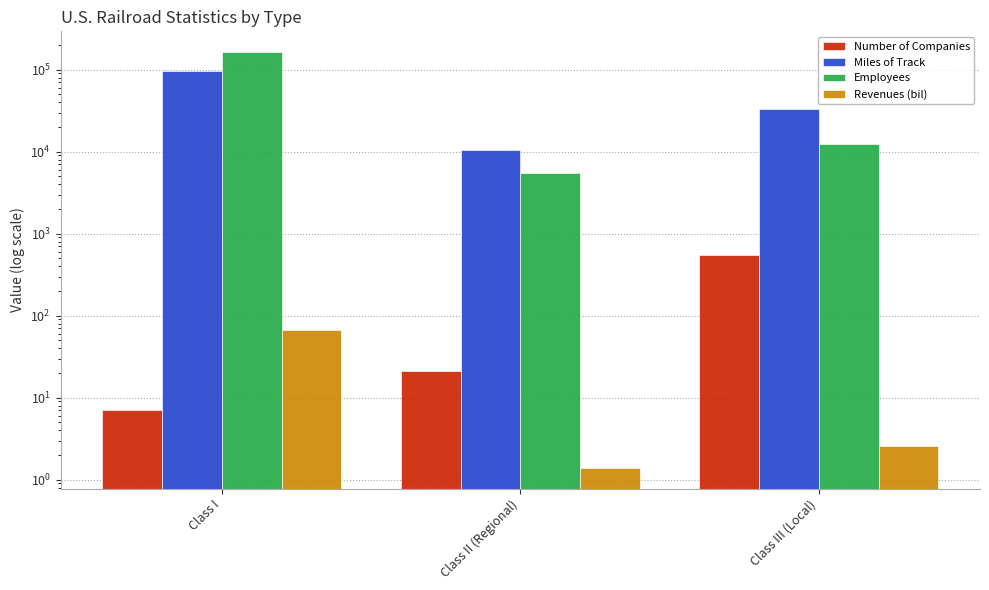

Which category has the highest value across all series?

Class I